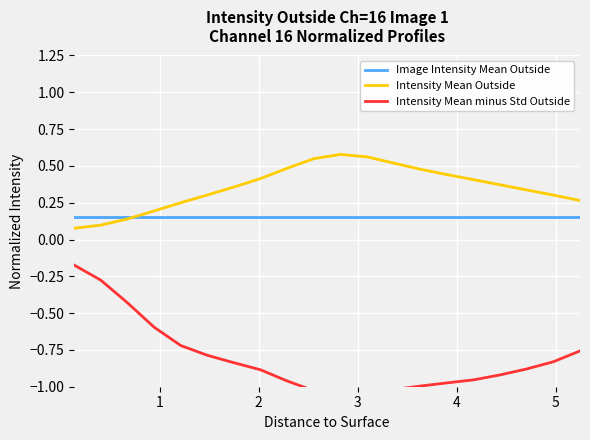

What is the value of the Image Intensity Mean Outside point at the 14th from the left?

0.2